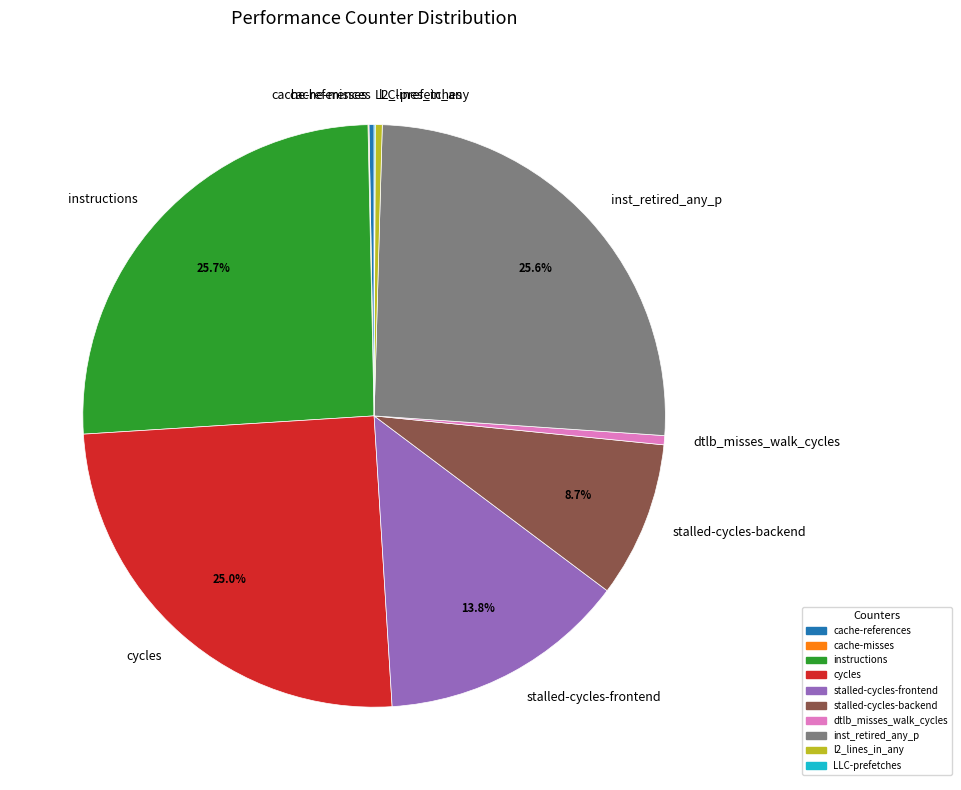

Is there any slice that represents more than half of the pie?

No